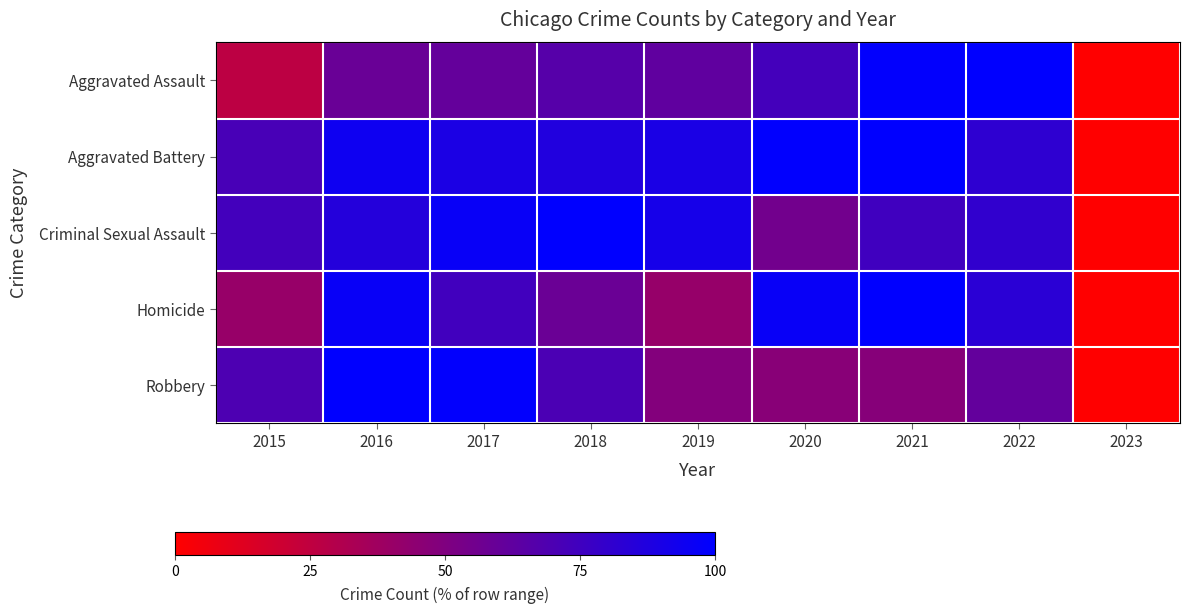

At 2021, list the series in order from largest to smallest.

Aggravated Battery, Homicide, Aggravated Assault, Criminal Sexual Assault, Robbery